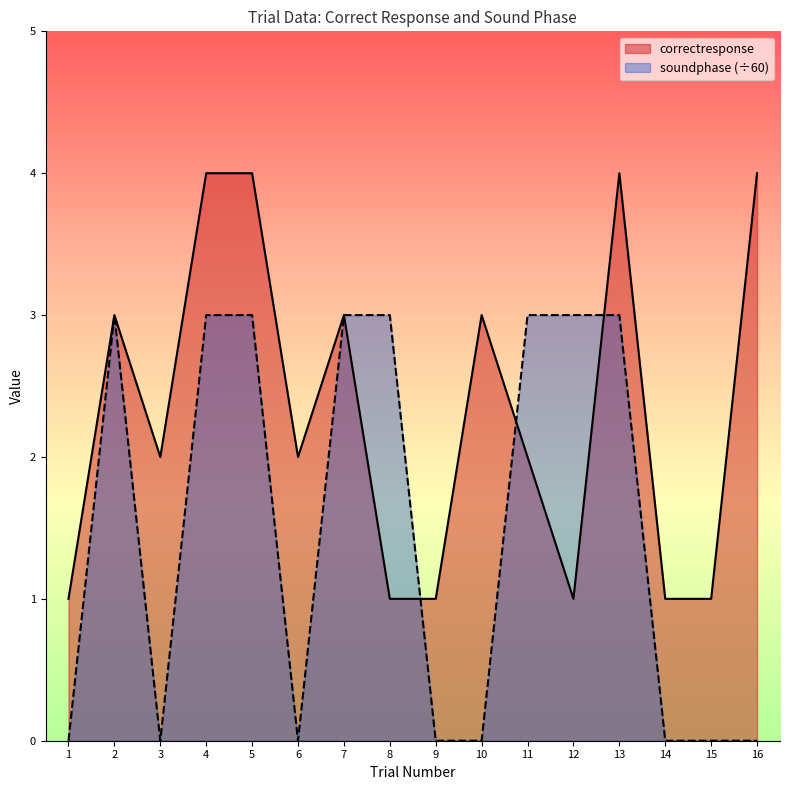

Is the value of correctresponse at 8 greater than the value of soundphase at 4?

No